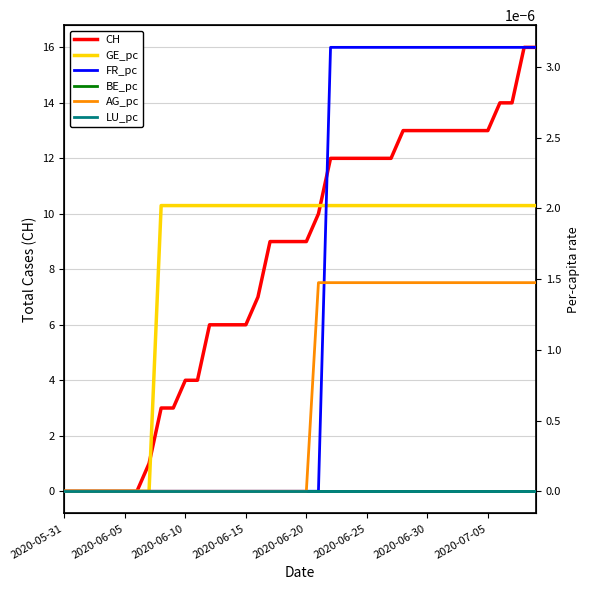

Rank the series by their maximum value, from highest to lowest.

CH, FR_pc, GE_pc, AG_pc, BE_pc, LU_pc